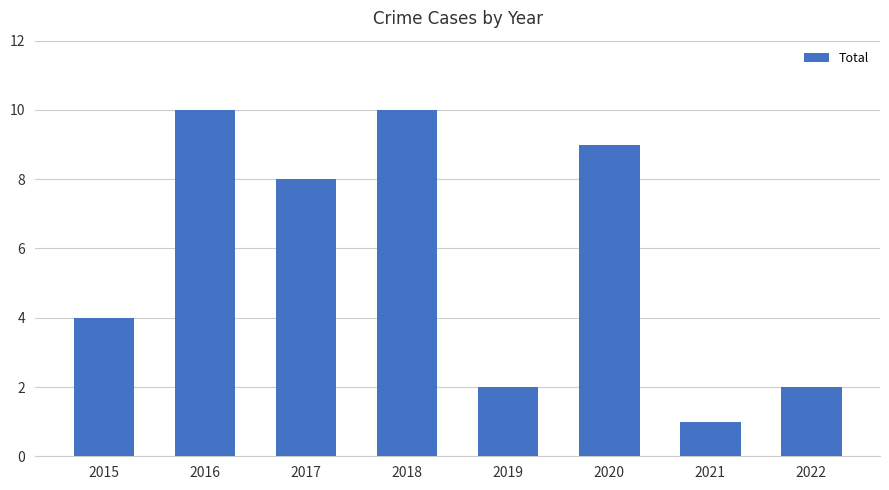

How many distinct data groups are displayed?

1